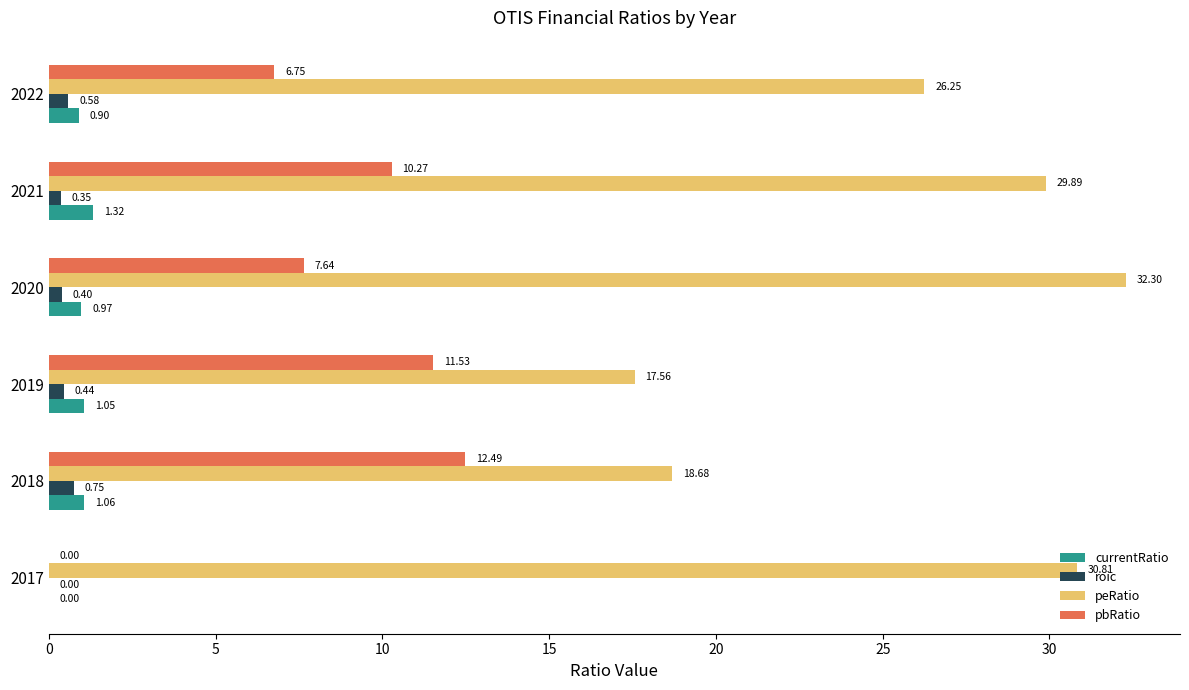

At which category is the sum across all series the highest?

2021